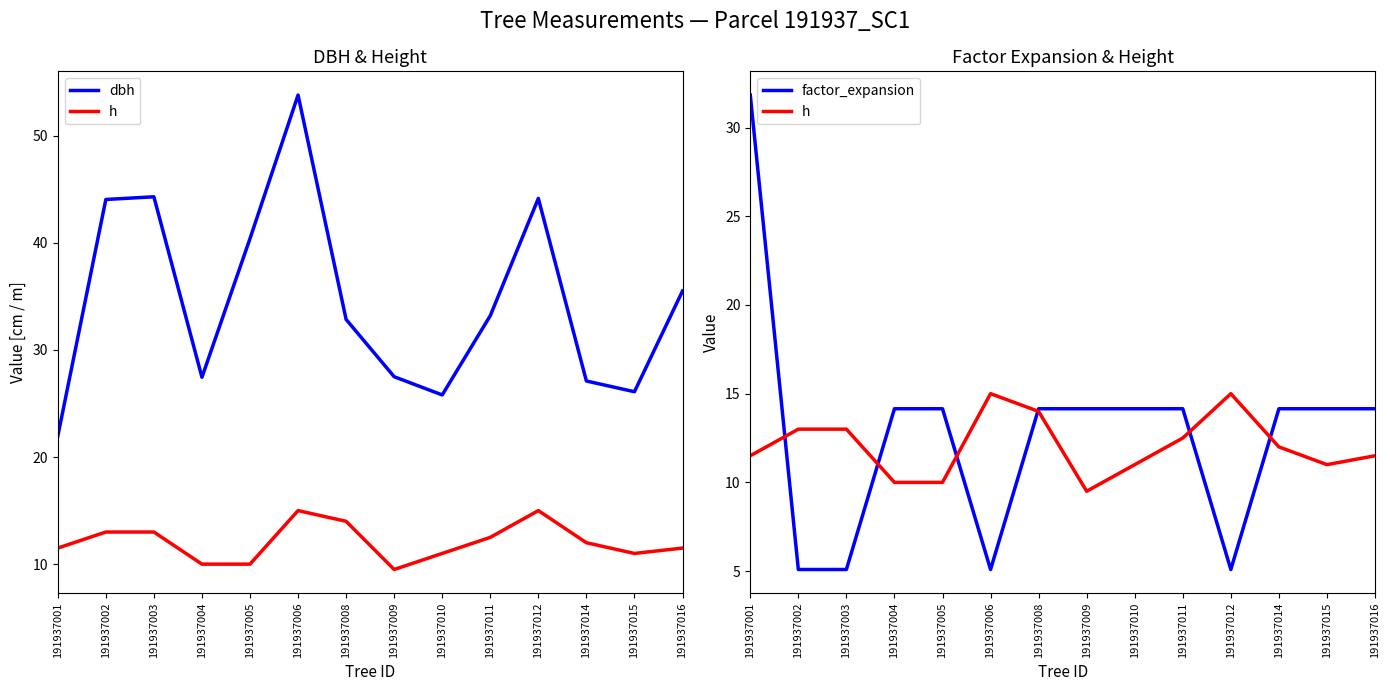

At which category does the chart reach its minimum across all series?

191937002